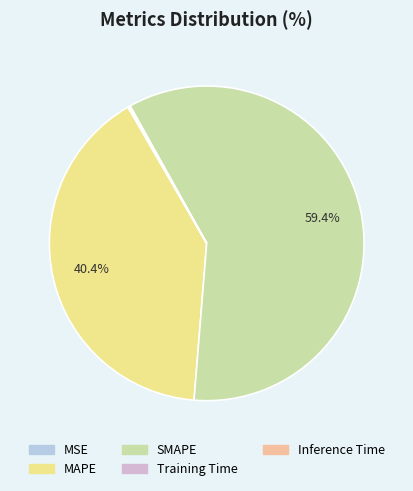

Is the sum of SMAPE and MAPE greater than half?

Yes